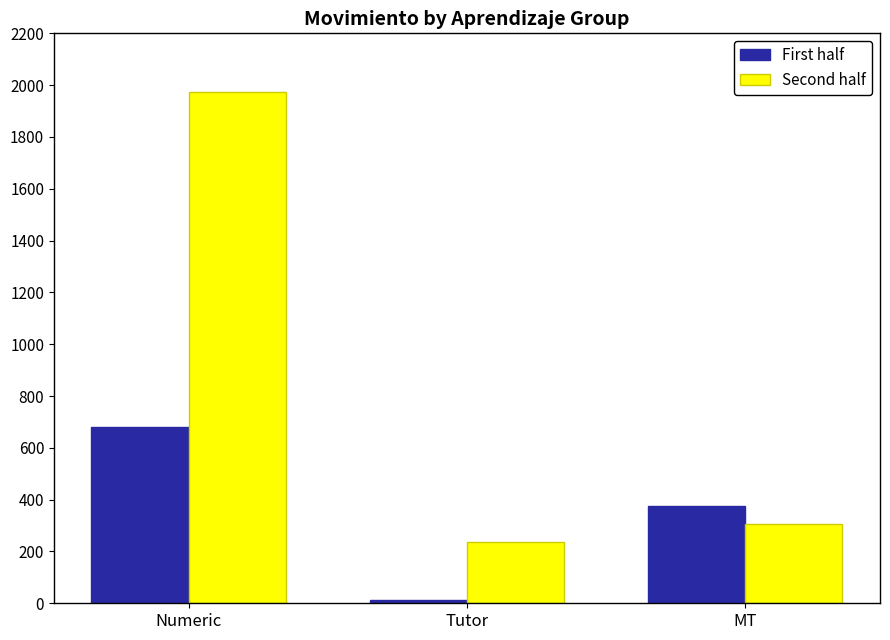

Which category has the lowest value in the Second half series?

Tutor